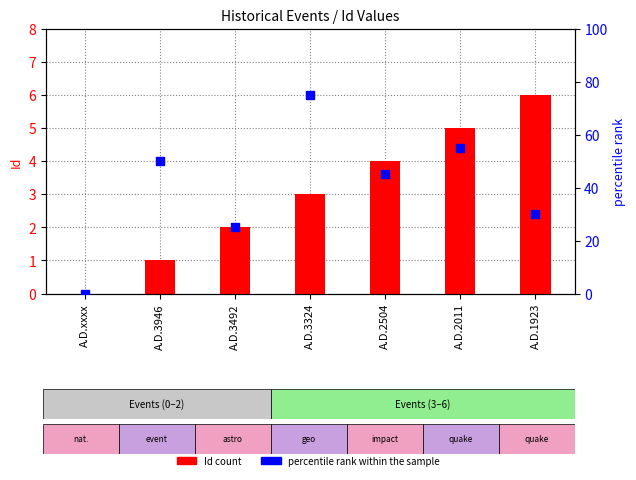

At which category is the sum across all series the highest?

A.D.3324